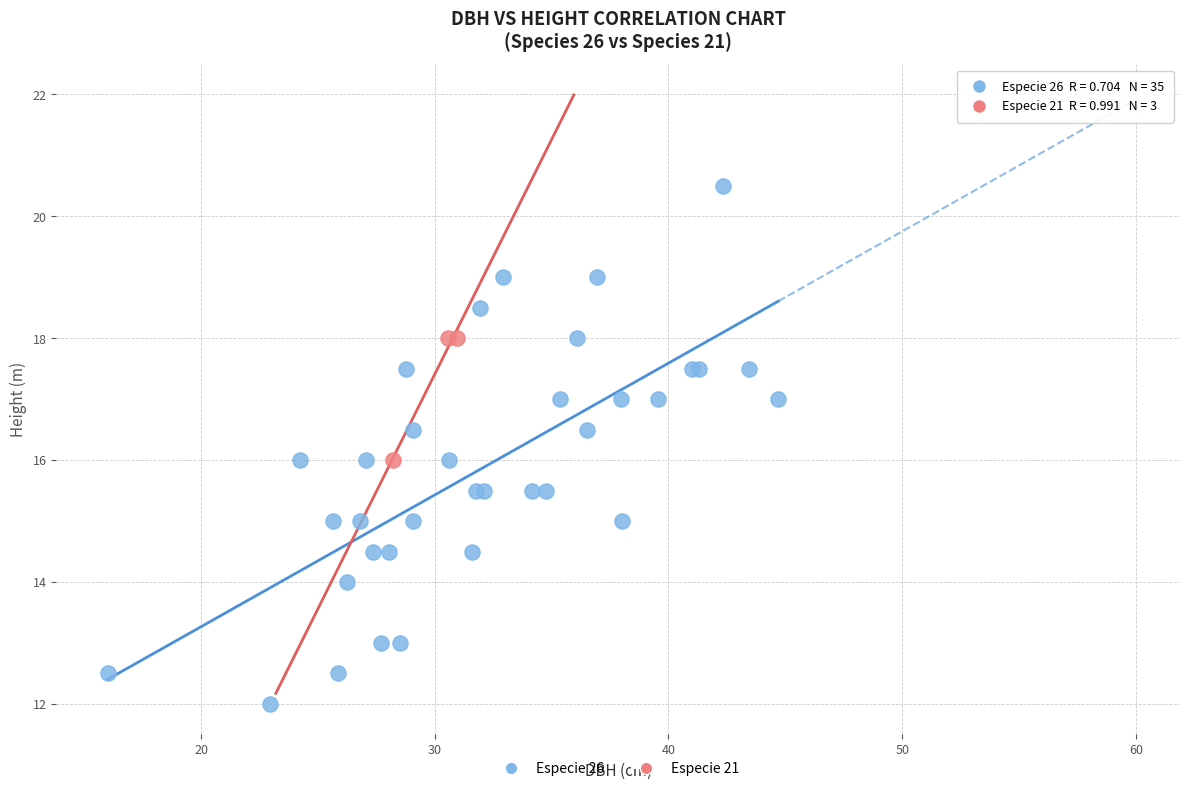

Which series contains the lowest Y value?

Especie 26